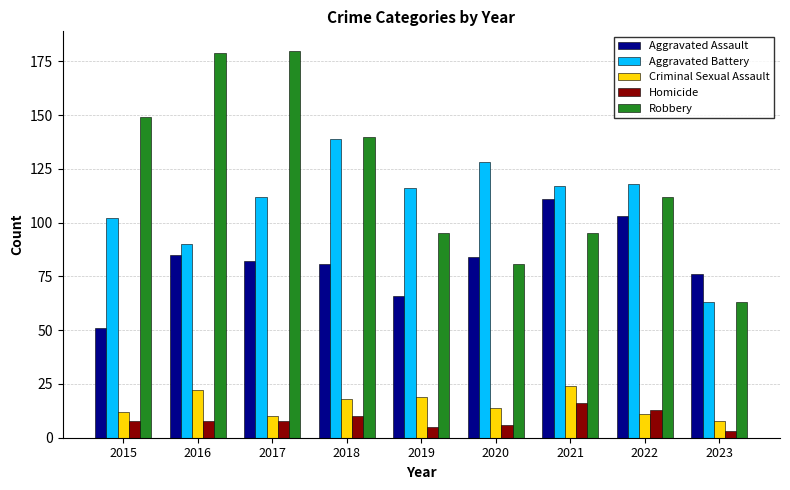

Which series has the largest total across all categories?

Robbery